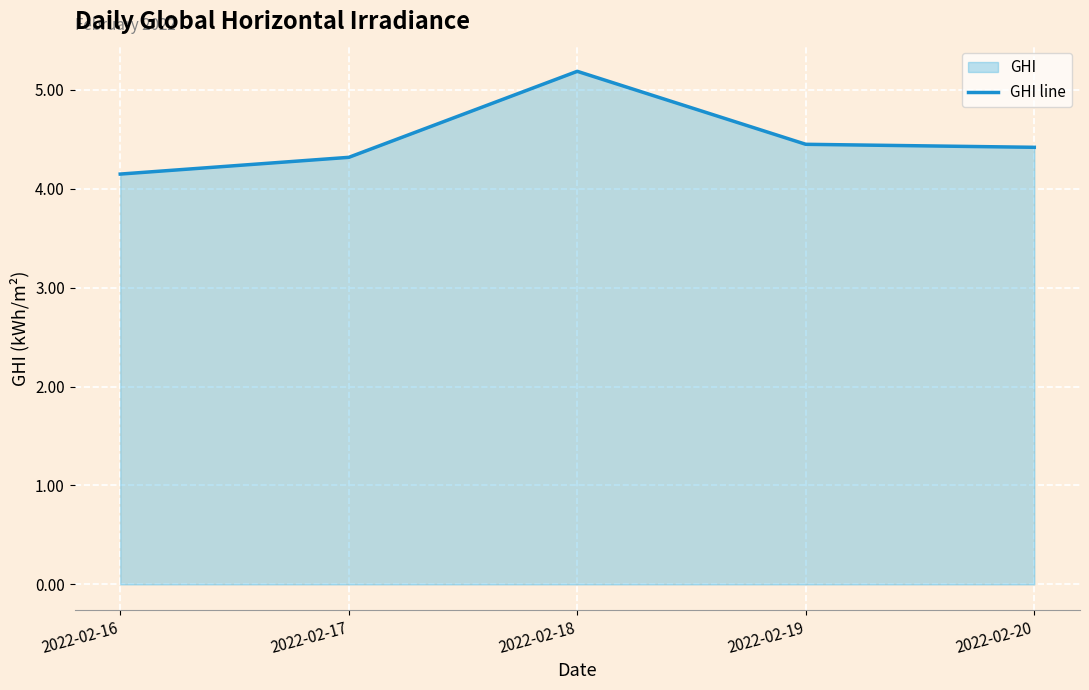

How many interior local peaks (higher than both neighbors) does the data have?

1